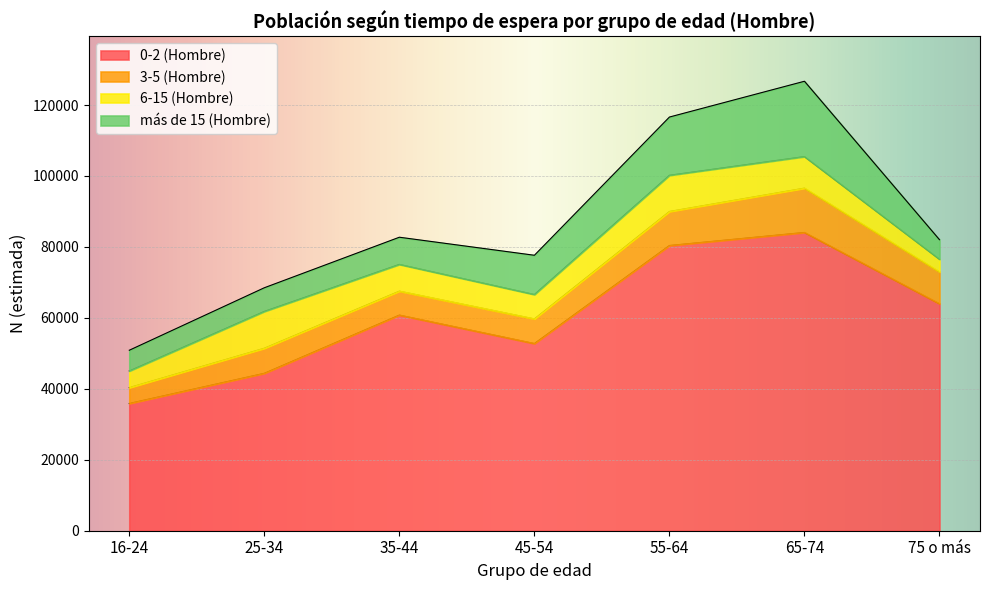

How many distinct data groups are displayed?

4